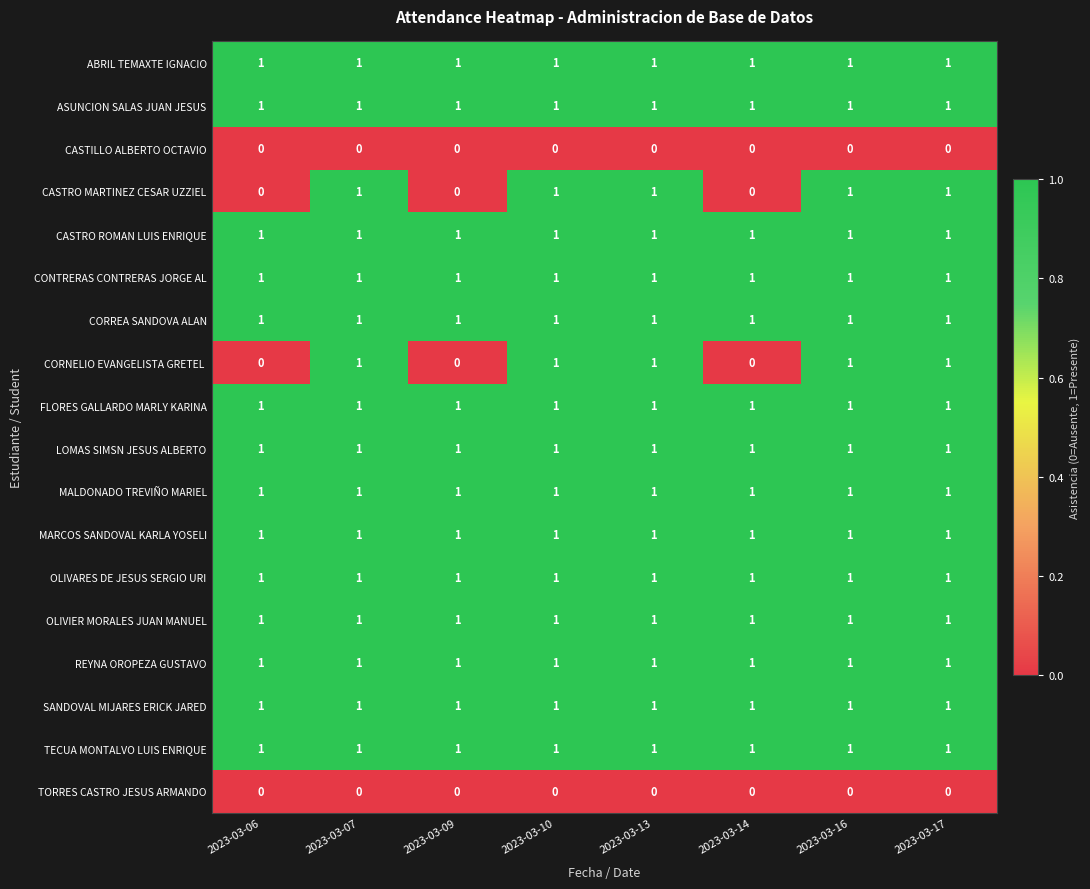

The value of SANDOVAL MIJARES ERICK JARED at 2023-03-09 is 2. True or false?

False